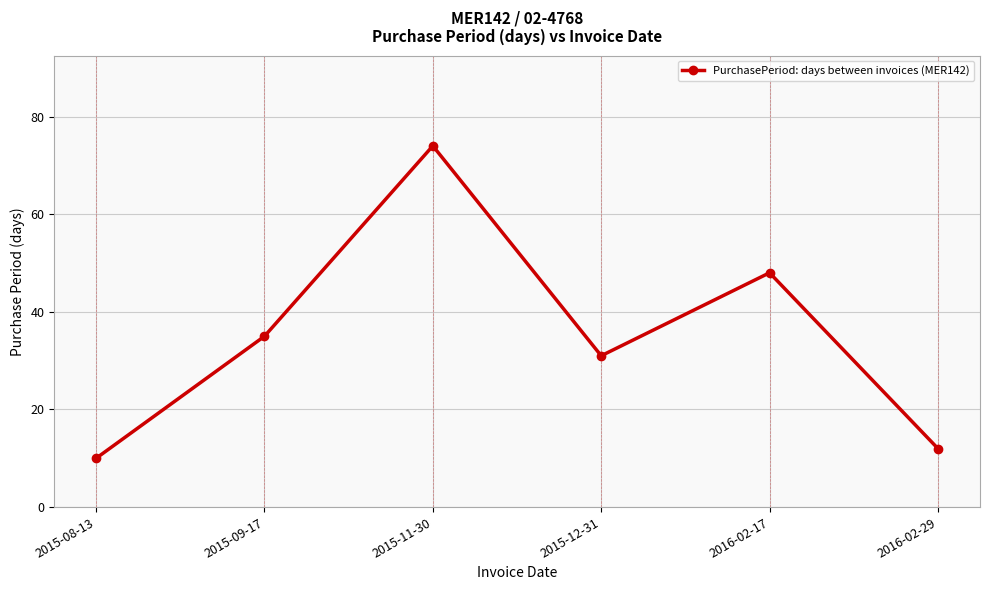

What is the sum of all values?

210